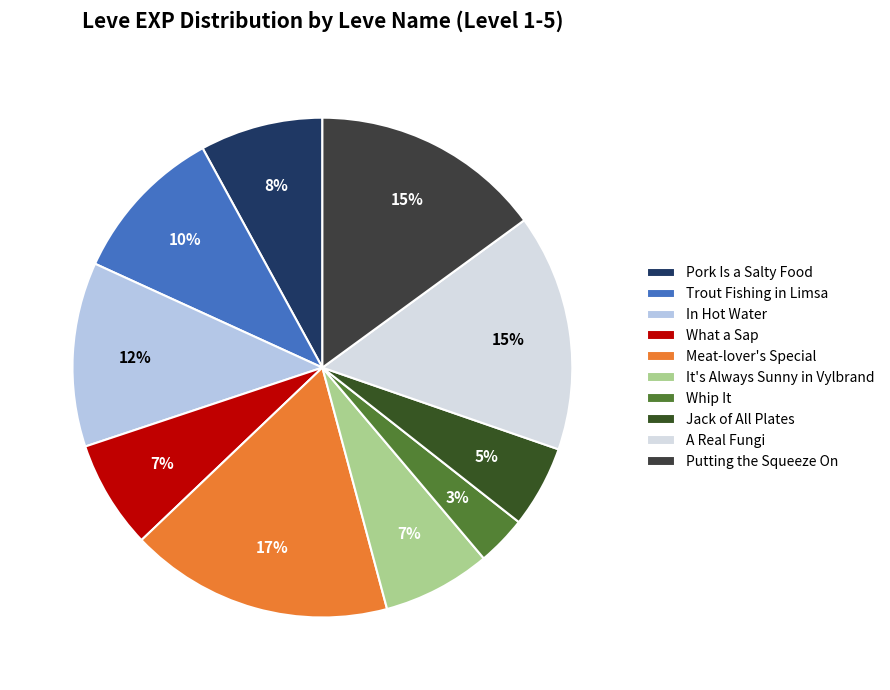

How many segments does this pie chart have?

10